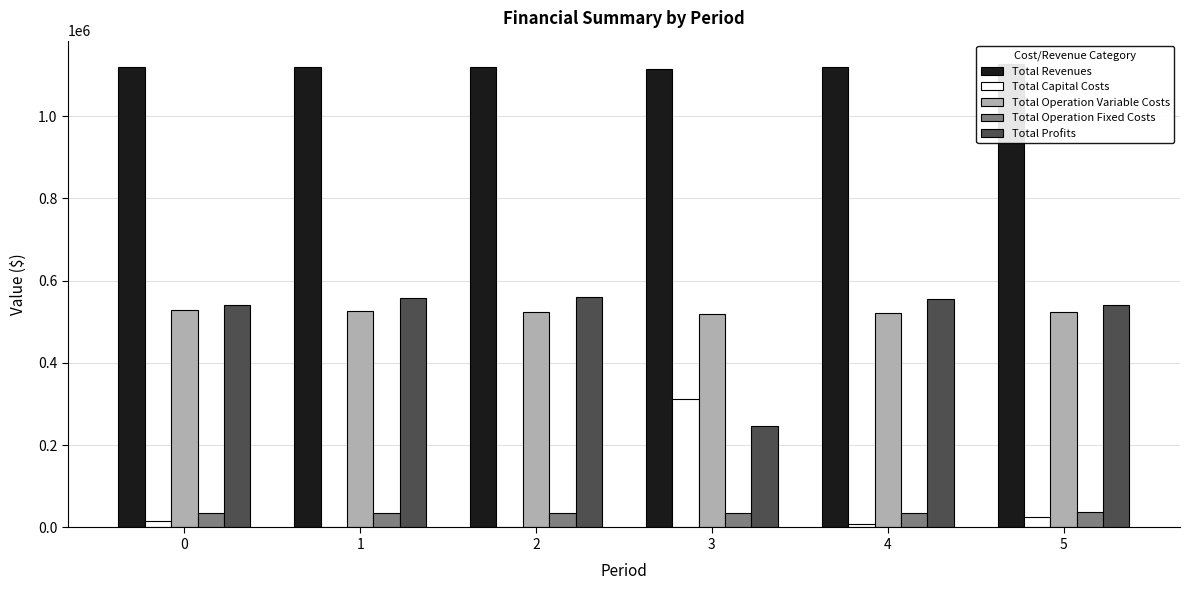

Where does the Total Capital Costs series first go above 16000?

3